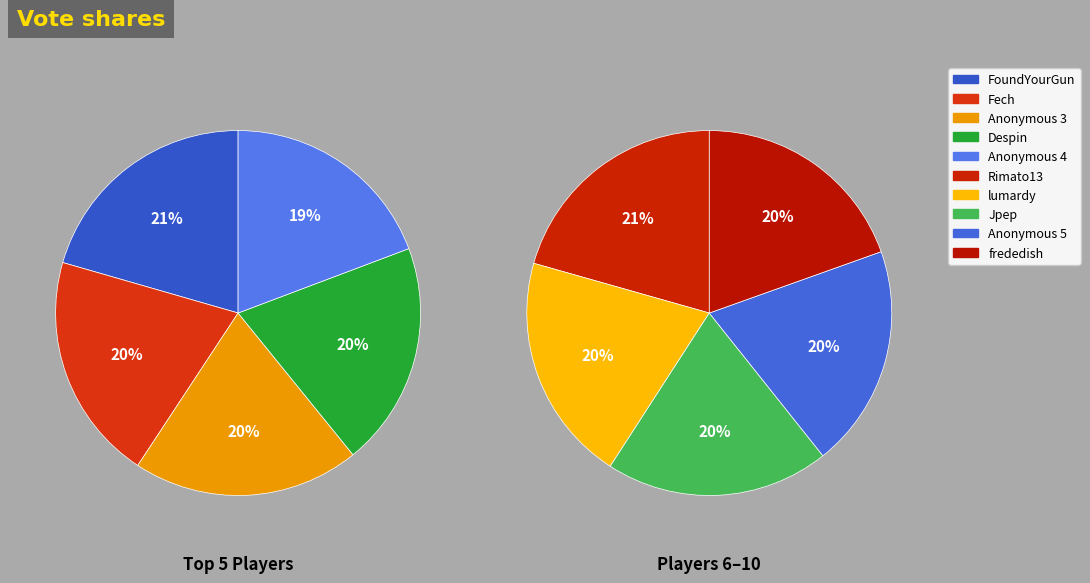

To the nearest percent, what is the difference between the largest and smallest slice percentages?

1%